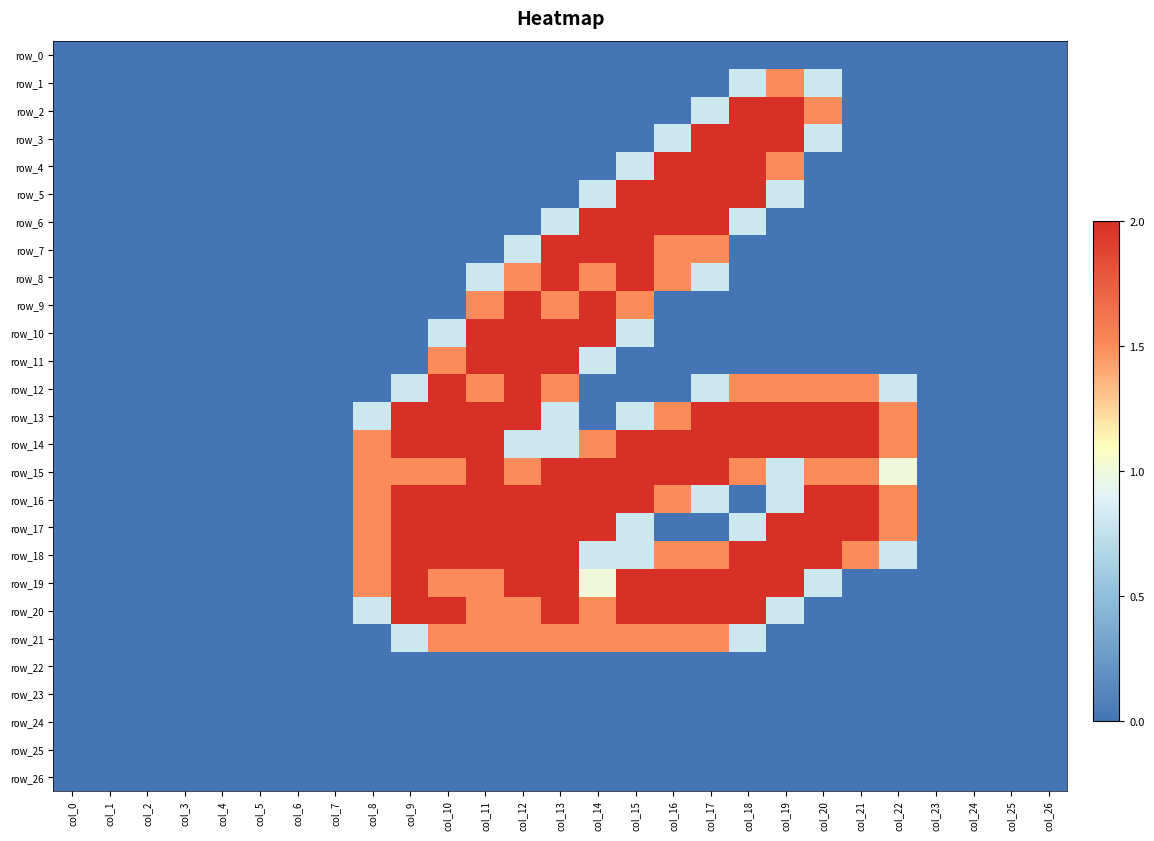

Reading right to left, extract all data points from this chart.

row_0: col_26=0.0	col_25=0.0	col_24=0.0	col_23=0.0	col_22=0.0	col_21=0.0	col_20=0.0	col_19=0.0	col_18=0.0	col_17=0.0	col_16=0.0	col_15=0.0	col_14=0.0	col_13=0.0	col_12=0.0	col_11=0.0	col_10=0.0	col_9=0.0	col_8=0.0	col_7=0.0	col_6=0.0	col_5=0.0	col_4=0.0	col_3=0.0	col_2=0.0	col_1=0.0	col_0=0.0
row_1: col_26=0.0	col_25=0.0	col_24=0.0	col_23=0.0	col_22=0.0	col_21=0.0	col_20=0.8	col_19=1.5	col_18=0.8	col_17=0.0	col_16=0.0	col_15=0.0	col_14=0.0	col_13=0.0	col_12=0.0	col_11=0.0	col_10=0.0	col_9=0.0	col_8=0.0	col_7=0.0	col_6=0.0	col_5=0.0	col_4=0.0	col_3=0.0	col_2=0.0	col_1=0.0	col_0=0.0
row_2: col_26=0.0	col_25=0.0	col_24=0.0	col_23=0.0	col_22=0.0	col_21=0.0	col_20=1.5	col_19=2.0	col_18=2.0	col_17=0.8	col_16=0.0	col_15=0.0	col_14=0.0	col_13=0.0	col_12=0.0	col_11=0.0	col_10=0.0	col_9=0.0	col_8=0.0	col_7=0.0	col_6=0.0	col_5=0.0	col_4=0.0	col_3=0.0	col_2=0.0	col_1=0.0	col_0=0.0
row_3: col_26=0.0	col_25=0.0	col_24=0.0	col_23=0.0	col_22=0.0	col_21=0.0	col_20=0.8	col_19=2.0	col_18=2.0	col_17=2.0	col_16=0.8	col_15=0.0	col_14=0.0	col_13=0.0	col_12=0.0	col_11=0.0	col_10=0.0	col_9=0.0	col_8=0.0	col_7=0.0	col_6=0.0	col_5=0.0	col_4=0.0	col_3=0.0	col_2=0.0	col_1=0.0	col_0=0.0
row_4: col_26=0.0	col_25=0.0	col_24=0.0	col_23=0.0	col_22=0.0	col_21=0.0	col_20=0.0	col_19=1.5	col_18=2.0	col_17=2.0	col_16=2.0	col_15=0.8	col_14=0.0	col_13=0.0	col_12=0.0	col_11=0.0	col_10=0.0	col_9=0.0	col_8=0.0	col_7=0.0	col_6=0.0	col_5=0.0	col_4=0.0	col_3=0.0	col_2=0.0	col_1=0.0	col_0=0.0
row_5: col_26=0.0	col_25=0.0	col_24=0.0	col_23=0.0	col_22=0.0	col_21=0.0	col_20=0.0	col_19=0.8	col_18=2.0	col_17=2.0	col_16=2.0	col_15=2.0	col_14=0.8	col_13=0.0	col_12=0.0	col_11=0.0	col_10=0.0	col_9=0.0	col_8=0.0	col_7=0.0	col_6=0.0	col_5=0.0	col_4=0.0	col_3=0.0	col_2=0.0	col_1=0.0	col_0=0.0
row_6: col_26=0.0	col_25=0.0	col_24=0.0	col_23=0.0	col_22=0.0	col_21=0.0	col_20=0.0	col_19=0.0	col_18=0.8	col_17=2.0	col_16=2.0	col_15=2.0	col_14=2.0	col_13=0.8	col_12=0.0	col_11=0.0	col_10=0.0	col_9=0.0	col_8=0.0	col_7=0.0	col_6=0.0	col_5=0.0	col_4=0.0	col_3=0.0	col_2=0.0	col_1=0.0	col_0=0.0
row_7: col_26=0.0	col_25=0.0	col_24=0.0	col_23=0.0	col_22=0.0	col_21=0.0	col_20=0.0	col_19=0.0	col_18=0.0	col_17=1.5	col_16=1.5	col_15=2.0	col_14=2.0	col_13=2.0	col_12=0.8	col_11=0.0	col_10=0.0	col_9=0.0	col_8=0.0	col_7=0.0	col_6=0.0	col_5=0.0	col_4=0.0	col_3=0.0	col_2=0.0	col_1=0.0	col_0=0.0
row_8: col_26=0.0	col_25=0.0	col_24=0.0	col_23=0.0	col_22=0.0	col_21=0.0	col_20=0.0	col_19=0.0	col_18=0.0	col_17=0.8	col_16=1.5	col_15=2.0	col_14=1.5	col_13=2.0	col_12=1.5	col_11=0.8	col_10=0.0	col_9=0.0	col_8=0.0	col_7=0.0	col_6=0.0	col_5=0.0	col_4=0.0	col_3=0.0	col_2=0.0	col_1=0.0	col_0=0.0
row_9: col_26=0.0	col_25=0.0	col_24=0.0	col_23=0.0	col_22=0.0	col_21=0.0	col_20=0.0	col_19=0.0	col_18=0.0	col_17=0.0	col_16=0.0	col_15=1.5	col_14=2.0	col_13=1.5	col_12=2.0	col_11=1.5	col_10=0.0	col_9=0.0	col_8=0.0	col_7=0.0	col_6=0.0	col_5=0.0	col_4=0.0	col_3=0.0	col_2=0.0	col_1=0.0	col_0=0.0
row_10: col_26=0.0	col_25=0.0	col_24=0.0	col_23=0.0	col_22=0.0	col_21=0.0	col_20=0.0	col_19=0.0	col_18=0.0	col_17=0.0	col_16=0.0	col_15=0.8	col_14=2.0	col_13=2.0	col_12=2.0	col_11=2.0	col_10=0.8	col_9=0.0	col_8=0.0	col_7=0.0	col_6=0.0	col_5=0.0	col_4=0.0	col_3=0.0	col_2=0.0	col_1=0.0	col_0=0.0
row_11: col_26=0.0	col_25=0.0	col_24=0.0	col_23=0.0	col_22=0.0	col_21=0.0	col_20=0.0	col_19=0.0	col_18=0.0	col_17=0.0	col_16=0.0	col_15=0.0	col_14=0.8	col_13=2.0	col_12=2.0	col_11=2.0	col_10=1.5	col_9=0.0	col_8=0.0	col_7=0.0	col_6=0.0	col_5=0.0	col_4=0.0	col_3=0.0	col_2=0.0	col_1=0.0	col_0=0.0
row_12: col_26=0.0	col_25=0.0	col_24=0.0	col_23=0.0	col_22=0.8	col_21=1.5	col_20=1.5	col_19=1.5	col_18=1.5	col_17=0.8	col_16=0.0	col_15=0.0	col_14=0.0	col_13=1.5	col_12=2.0	col_11=1.5	col_10=2.0	col_9=0.8	col_8=0.0	col_7=0.0	col_6=0.0	col_5=0.0	col_4=0.0	col_3=0.0	col_2=0.0	col_1=0.0	col_0=0.0
row_13: col_26=0.0	col_25=0.0	col_24=0.0	col_23=0.0	col_22=1.5	col_21=2.0	col_20=2.0	col_19=2.0	col_18=2.0	col_17=2.0	col_16=1.5	col_15=0.8	col_14=0.0	col_13=0.8	col_12=2.0	col_11=2.0	col_10=2.0	col_9=2.0	col_8=0.8	col_7=0.0	col_6=0.0	col_5=0.0	col_4=0.0	col_3=0.0	col_2=0.0	col_1=0.0	col_0=0.0
row_14: col_26=0.0	col_25=0.0	col_24=0.0	col_23=0.0	col_22=1.5	col_21=2.0	col_20=2.0	col_19=2.0	col_18=2.0	col_17=2.0	col_16=2.0	col_15=2.0	col_14=1.5	col_13=0.8	col_12=0.8	col_11=2.0	col_10=2.0	col_9=2.0	col_8=1.5	col_7=0.0	col_6=0.0	col_5=0.0	col_4=0.0	col_3=0.0	col_2=0.0	col_1=0.0	col_0=0.0
row_15: col_26=0.0	col_25=0.0	col_24=0.0	col_23=0.0	col_22=1.0	col_21=1.5	col_20=1.5	col_19=0.8	col_18=1.5	col_17=2.0	col_16=2.0	col_15=2.0	col_14=2.0	col_13=2.0	col_12=1.5	col_11=2.0	col_10=1.5	col_9=1.5	col_8=1.5	col_7=0.0	col_6=0.0	col_5=0.0	col_4=0.0	col_3=0.0	col_2=0.0	col_1=0.0	col_0=0.0
row_16: col_26=0.0	col_25=0.0	col_24=0.0	col_23=0.0	col_22=1.5	col_21=2.0	col_20=2.0	col_19=0.8	col_18=0.0	col_17=0.8	col_16=1.5	col_15=2.0	col_14=2.0	col_13=2.0	col_12=2.0	col_11=2.0	col_10=2.0	col_9=2.0	col_8=1.5	col_7=0.0	col_6=0.0	col_5=0.0	col_4=0.0	col_3=0.0	col_2=0.0	col_1=0.0	col_0=0.0
row_17: col_26=0.0	col_25=0.0	col_24=0.0	col_23=0.0	col_22=1.5	col_21=2.0	col_20=2.0	col_19=2.0	col_18=0.8	col_17=0.0	col_16=0.0	col_15=0.8	col_14=2.0	col_13=2.0	col_12=2.0	col_11=2.0	col_10=2.0	col_9=2.0	col_8=1.5	col_7=0.0	col_6=0.0	col_5=0.0	col_4=0.0	col_3=0.0	col_2=0.0	col_1=0.0	col_0=0.0
row_18: col_26=0.0	col_25=0.0	col_24=0.0	col_23=0.0	col_22=0.8	col_21=1.5	col_20=2.0	col_19=2.0	col_18=2.0	col_17=1.5	col_16=1.5	col_15=0.8	col_14=0.8	col_13=2.0	col_12=2.0	col_11=2.0	col_10=2.0	col_9=2.0	col_8=1.5	col_7=0.0	col_6=0.0	col_5=0.0	col_4=0.0	col_3=0.0	col_2=0.0	col_1=0.0	col_0=0.0
row_19: col_26=0.0	col_25=0.0	col_24=0.0	col_23=0.0	col_22=0.0	col_21=0.0	col_20=0.8	col_19=2.0	col_18=2.0	col_17=2.0	col_16=2.0	col_15=2.0	col_14=1.0	col_13=2.0	col_12=2.0	col_11=1.5	col_10=1.5	col_9=2.0	col_8=1.5	col_7=0.0	col_6=0.0	col_5=0.0	col_4=0.0	col_3=0.0	col_2=0.0	col_1=0.0	col_0=0.0
row_20: col_26=0.0	col_25=0.0	col_24=0.0	col_23=0.0	col_22=0.0	col_21=0.0	col_20=0.0	col_19=0.8	col_18=2.0	col_17=2.0	col_16=2.0	col_15=2.0	col_14=1.5	col_13=2.0	col_12=1.5	col_11=1.5	col_10=2.0	col_9=2.0	col_8=0.8	col_7=0.0	col_6=0.0	col_5=0.0	col_4=0.0	col_3=0.0	col_2=0.0	col_1=0.0	col_0=0.0
row_21: col_26=0.0	col_25=0.0	col_24=0.0	col_23=0.0	col_22=0.0	col_21=0.0	col_20=0.0	col_19=0.0	col_18=0.8	col_17=1.5	col_16=1.5	col_15=1.5	col_14=1.5	col_13=1.5	col_12=1.5	col_11=1.5	col_10=1.5	col_9=0.8	col_8=0.0	col_7=0.0	col_6=0.0	col_5=0.0	col_4=0.0	col_3=0.0	col_2=0.0	col_1=0.0	col_0=0.0
row_22: col_26=0.0	col_25=0.0	col_24=0.0	col_23=0.0	col_22=0.0	col_21=0.0	col_20=0.0	col_19=0.0	col_18=0.0	col_17=0.0	col_16=0.0	col_15=0.0	col_14=0.0	col_13=0.0	col_12=0.0	col_11=0.0	col_10=0.0	col_9=0.0	col_8=0.0	col_7=0.0	col_6=0.0	col_5=0.0	col_4=0.0	col_3=0.0	col_2=0.0	col_1=0.0	col_0=0.0
row_23: col_26=0.0	col_25=0.0	col_24=0.0	col_23=0.0	col_22=0.0	col_21=0.0	col_20=0.0	col_19=0.0	col_18=0.0	col_17=0.0	col_16=0.0	col_15=0.0	col_14=0.0	col_13=0.0	col_12=0.0	col_11=0.0	col_10=0.0	col_9=0.0	col_8=0.0	col_7=0.0	col_6=0.0	col_5=0.0	col_4=0.0	col_3=0.0	col_2=0.0	col_1=0.0	col_0=0.0
row_24: col_26=0.0	col_25=0.0	col_24=0.0	col_23=0.0	col_22=0.0	col_21=0.0	col_20=0.0	col_19=0.0	col_18=0.0	col_17=0.0	col_16=0.0	col_15=0.0	col_14=0.0	col_13=0.0	col_12=0.0	col_11=0.0	col_10=0.0	col_9=0.0	col_8=0.0	col_7=0.0	col_6=0.0	col_5=0.0	col_4=0.0	col_3=0.0	col_2=0.0	col_1=0.0	col_0=0.0
row_25: col_26=0.0	col_25=0.0	col_24=0.0	col_23=0.0	col_22=0.0	col_21=0.0	col_20=0.0	col_19=0.0	col_18=0.0	col_17=0.0	col_16=0.0	col_15=0.0	col_14=0.0	col_13=0.0	col_12=0.0	col_11=0.0	col_10=0.0	col_9=0.0	col_8=0.0	col_7=0.0	col_6=0.0	col_5=0.0	col_4=0.0	col_3=0.0	col_2=0.0	col_1=0.0	col_0=0.0
row_26: col_26=0.0	col_25=0.0	col_24=0.0	col_23=0.0	col_22=0.0	col_21=0.0	col_20=0.0	col_19=0.0	col_18=0.0	col_17=0.0	col_16=0.0	col_15=0.0	col_14=0.0	col_13=0.0	col_12=0.0	col_11=0.0	col_10=0.0	col_9=0.0	col_8=0.0	col_7=0.0	col_6=0.0	col_5=0.0	col_4=0.0	col_3=0.0	col_2=0.0	col_1=0.0	col_0=0.0